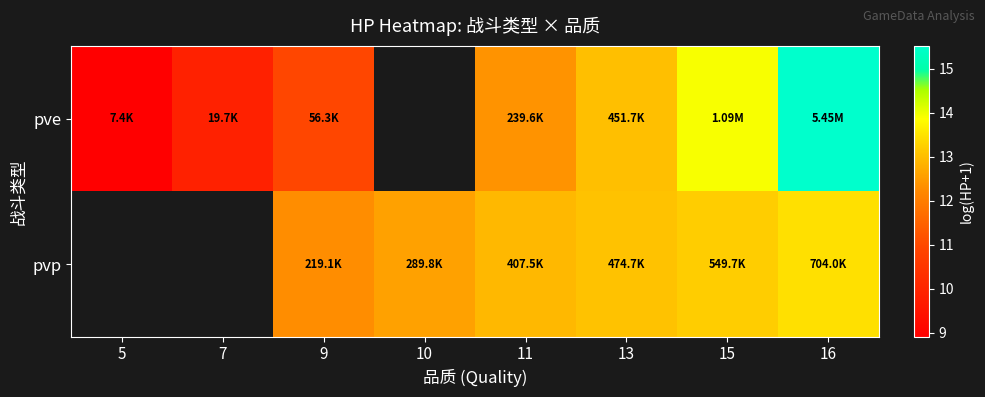

Which has a higher value, 5 or 15?

15